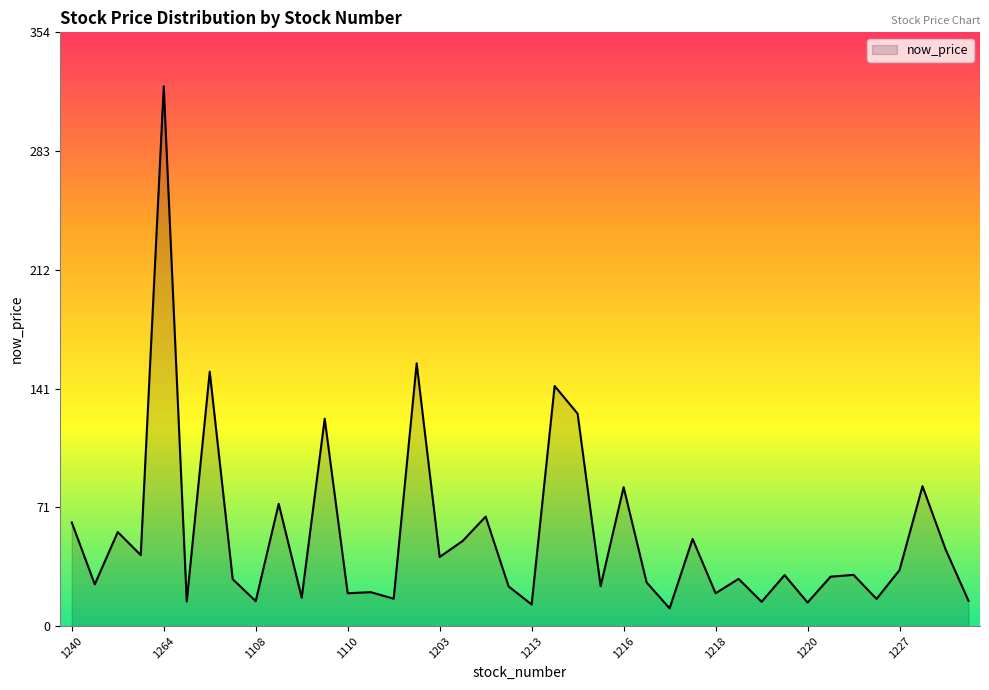

What is the minimum value shown in the chart?

10.6